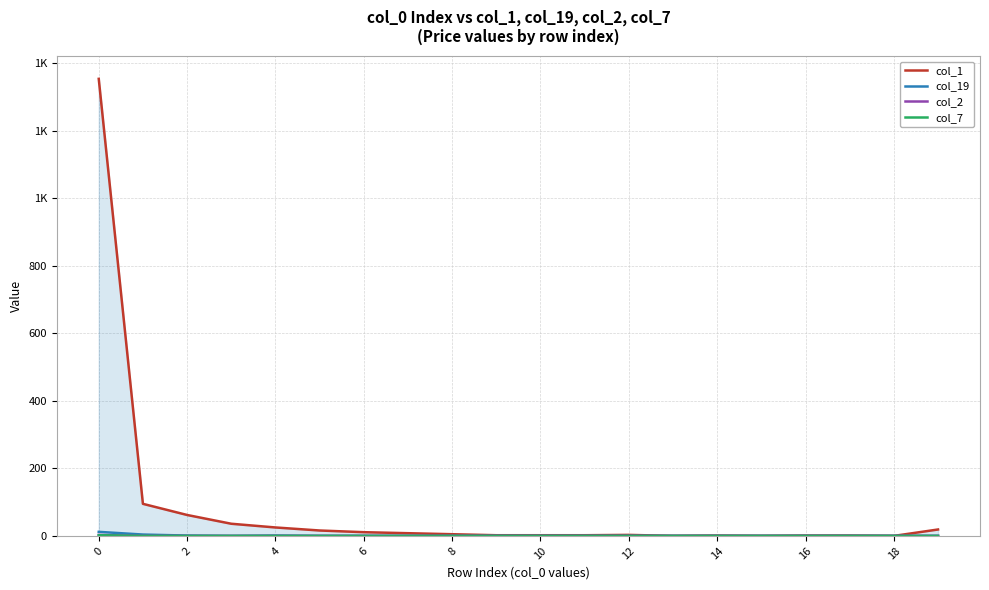

How many col_2 values are between 0 and 1?

19